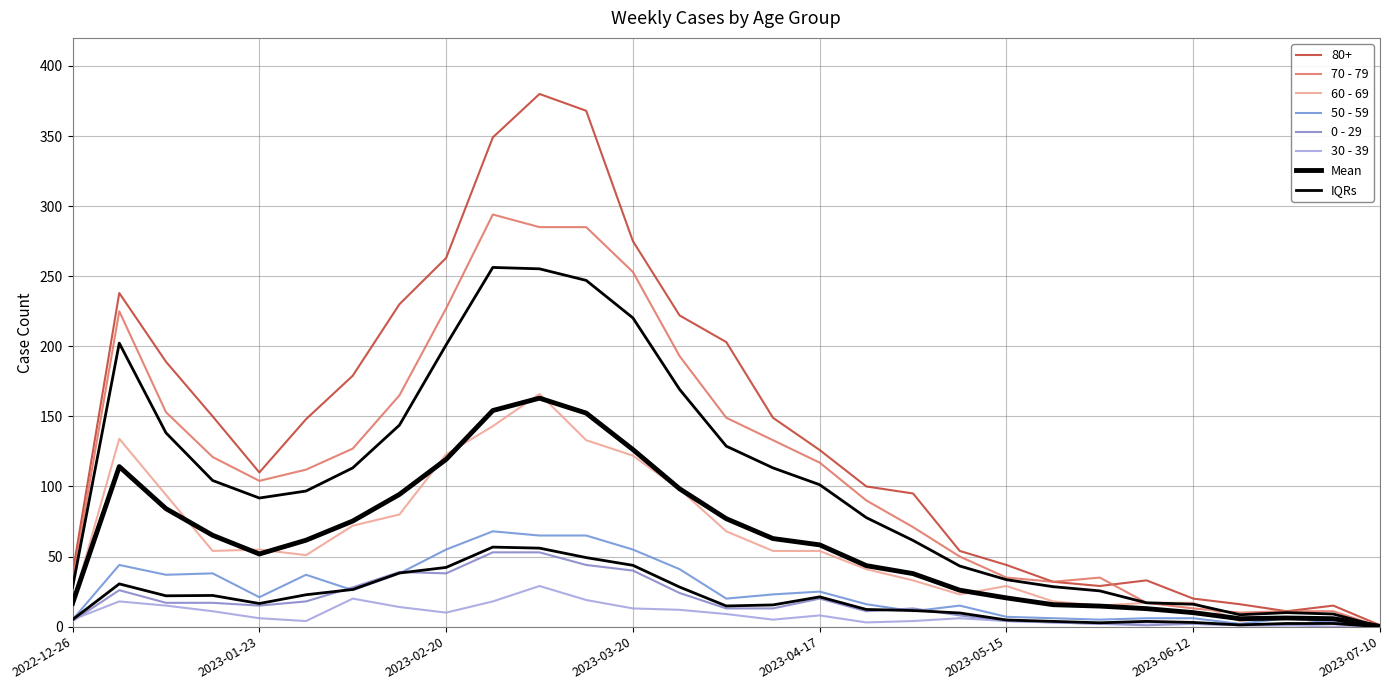

Reading left to right, what are all the values shown in this chart?

80+: 38	238	189	150	110	148	179	230	263	349	380	368	275	222	203	149	126	100	95	54	44	32	29	33	20	16	11	15	1
70 - 79: 32	225	153	121	104	112	127	165	227	294	285	285	253	193	149	133	117	90	71	50	35	32	35	17	13	10	11	11	0
60 - 69: 16	134	94	54	55	51	72	80	123	143	166	133	122	98	68	54	54	41	33	23	29	18	15	17	17	4	7	2	0
50 - 59: 5	44	37	38	21	37	26	38	55	68	65	65	55	41	20	23	25	16	11	15	7	6	5	6	6	2	6	3	0
0 - 29: 4	26	17	17	15	18	28	39	38	53	53	44	40	24	13	13	20	11	13	8	4	3	2	1	2	1	1	3	0
30 - 39: 5	18	15	11	6	4	20	14	10	18	29	19	13	12	9	5	8	3	4	6	4	3	2	3	2	1	1	0	0